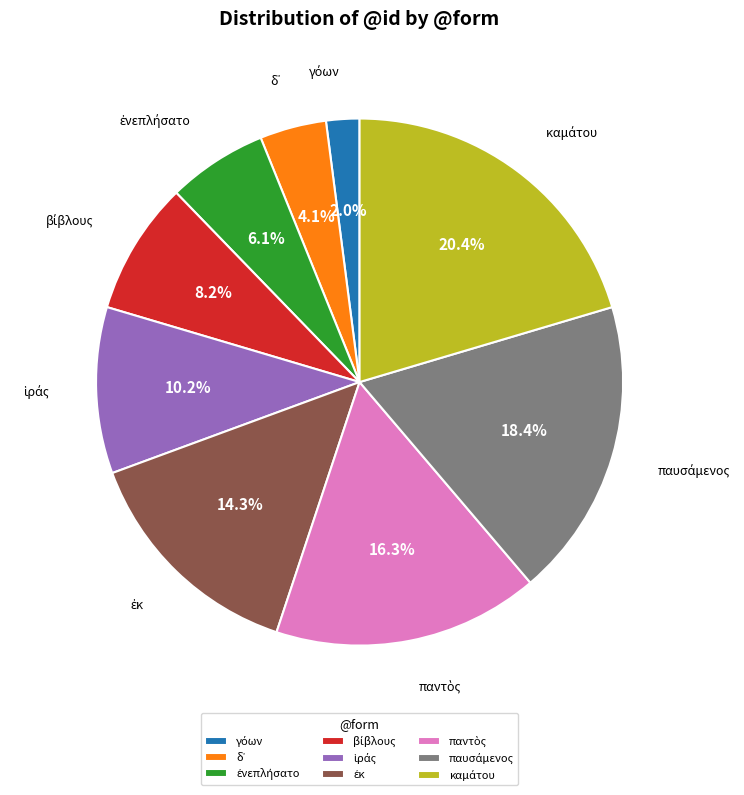

Does any single category account for the majority?

No